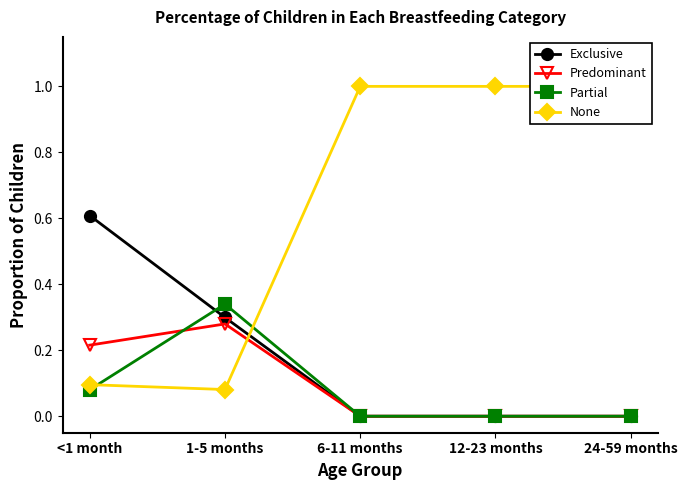

Rank the series at 24-59 months from highest to lowest value.

None, Exclusive, Predominant, Partial